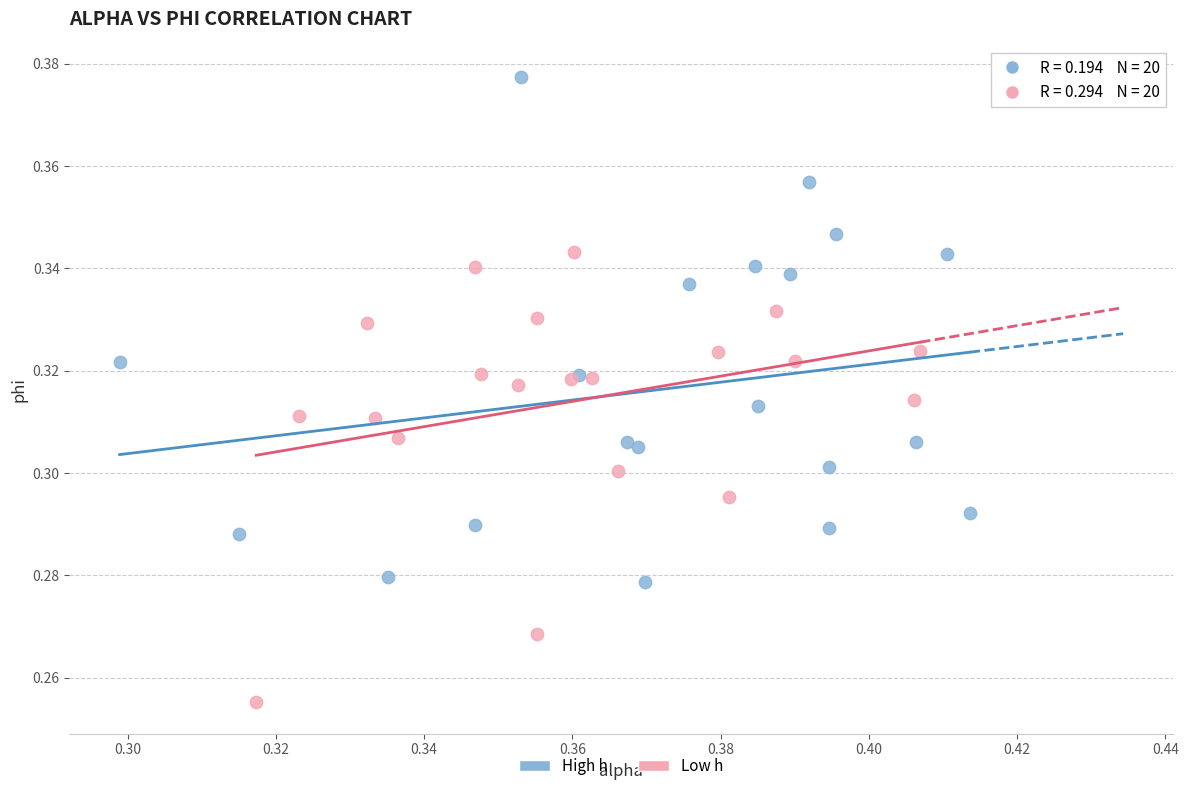

Which series contains the lowest Y value?

Low h